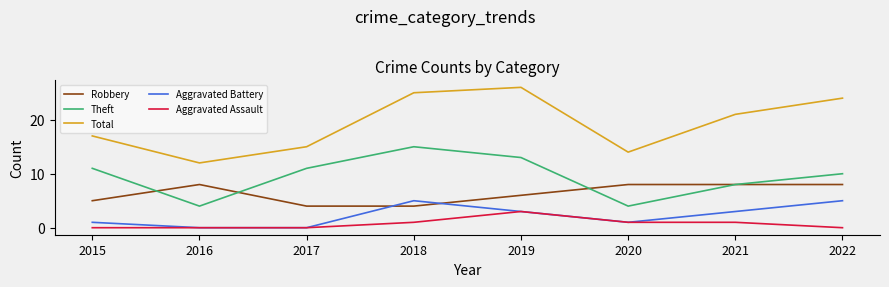

List the labels in order of Total value, smallest first.

2016, 2020, 2017, 2015, 2021, 2022, 2018, 2019